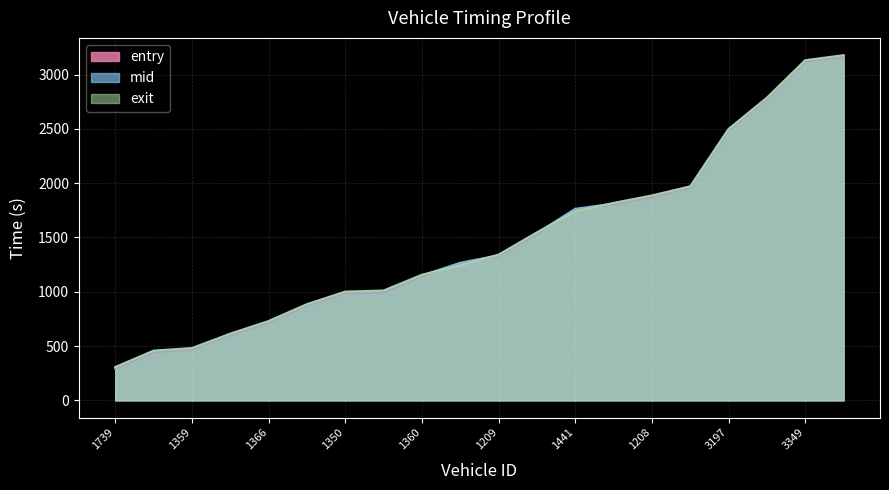

How many lines are shown in the chart?

3